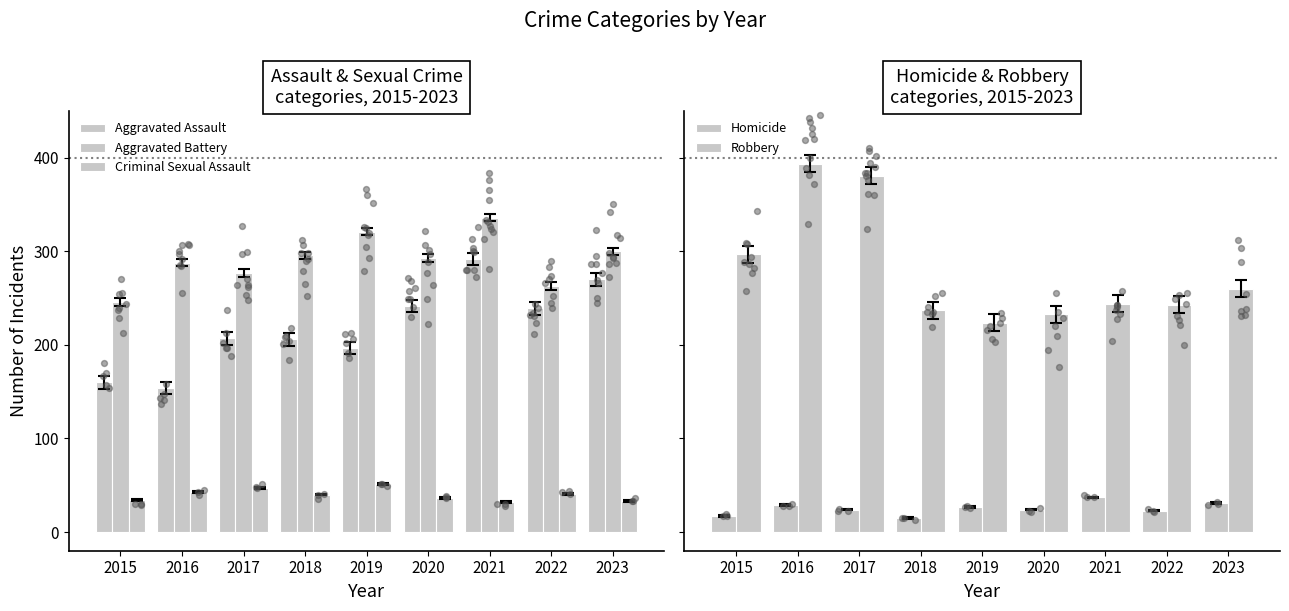

What are all the series names shown in the legend?

Aggravated Assault, Aggravated Battery, Criminal Sexual Assault, Homicide, Robbery